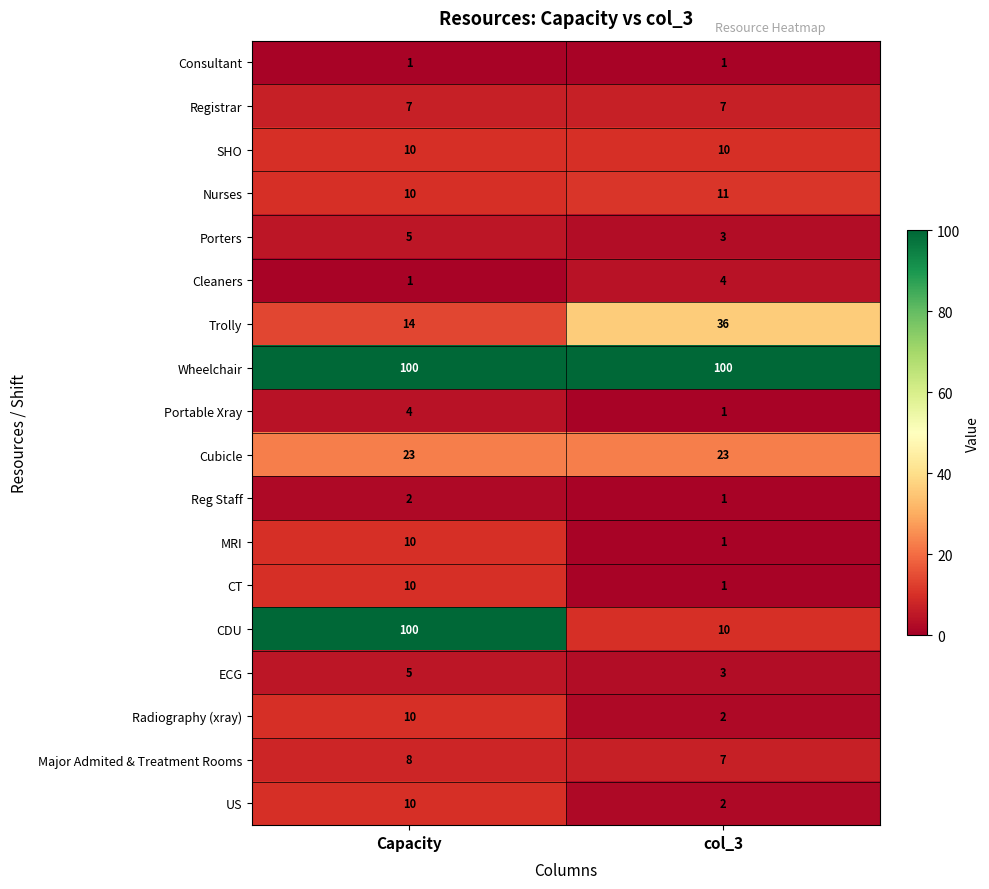

Which series has the largest total across all categories?

Wheelchair